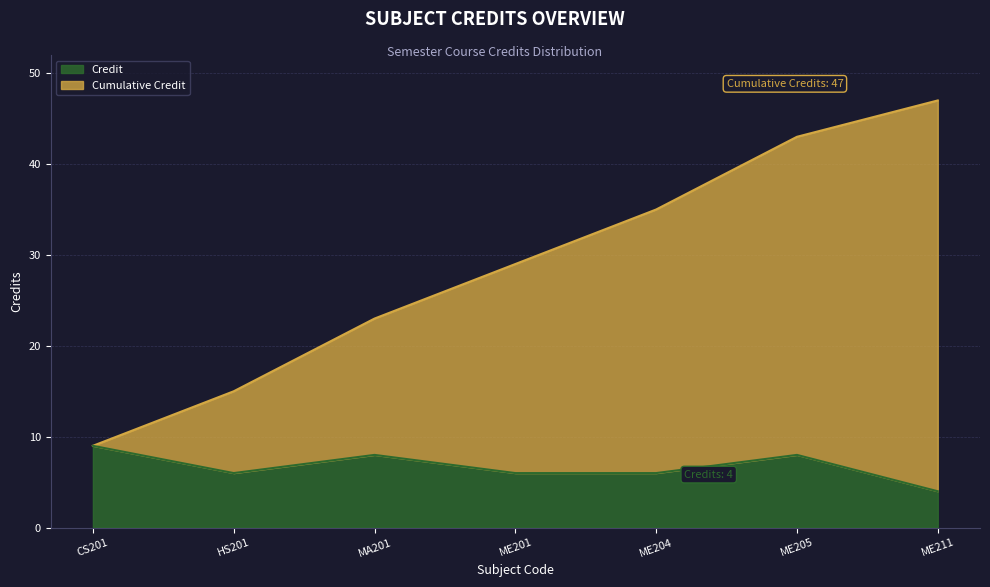

What is the minimum value shown in the chart?

4